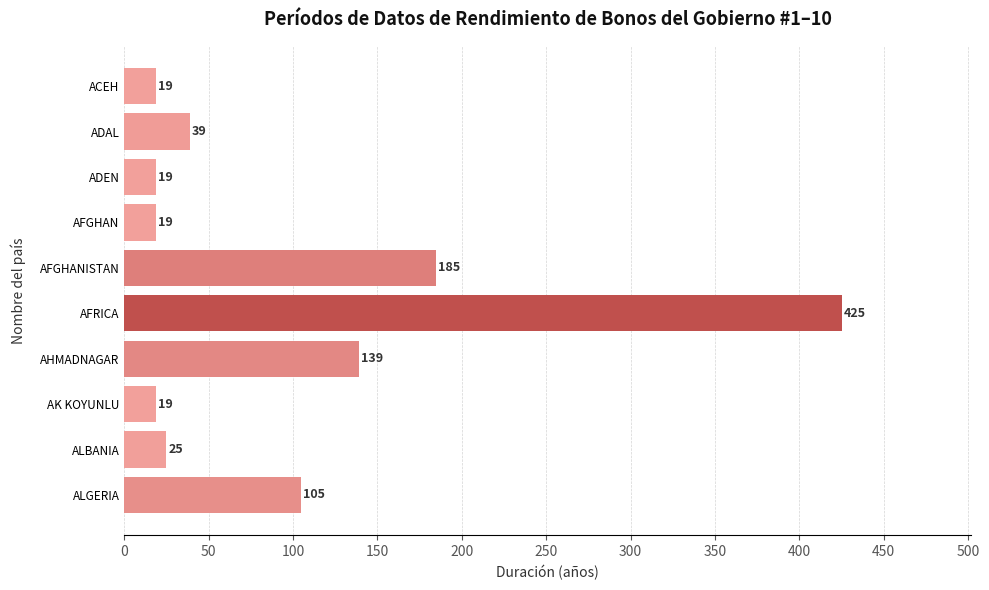

The chart shows a value of 19 at AK KOYUNLU. True or false?

True